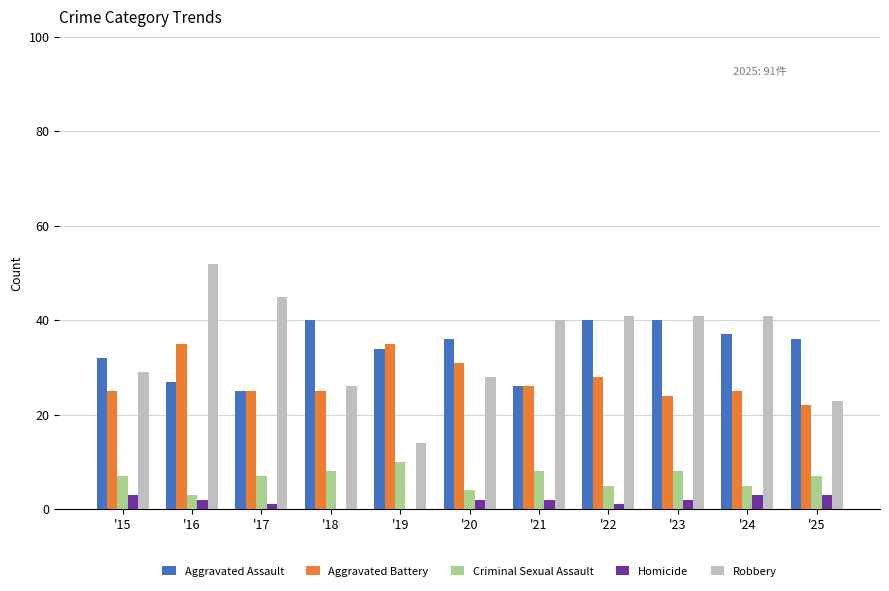

Reading left to right, list all the values displayed in this chart.

Aggravated Assault: 32	27	25	40	34	36	26	40	40	37	36
Aggravated Battery: 25	35	25	25	35	31	26	28	24	25	22
Criminal Sexual Assault: 7	3	7	8	10	4	8	5	8	5	7
Homicide: 3	2	1	0	0	2	2	1	2	3	3
Robbery: 29	52	45	26	14	28	40	41	41	41	23